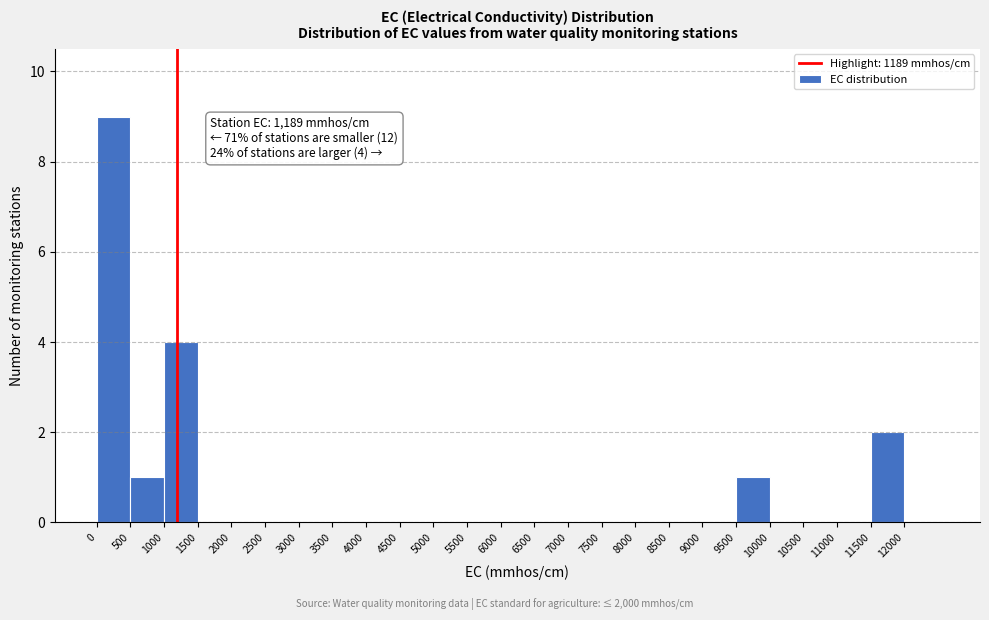

Which range on the x-axis has the tallest bar?

0 to 500